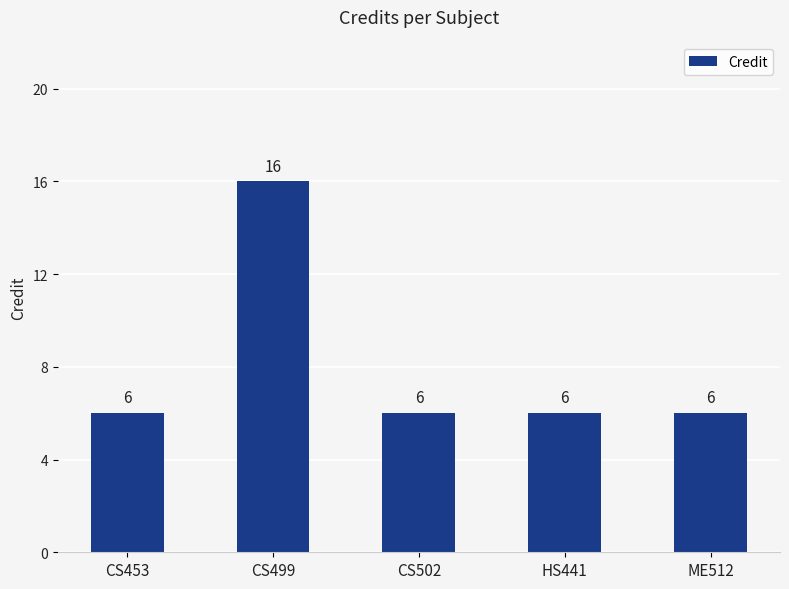

The chart shows a value of 1 at HS441. True or false?

False